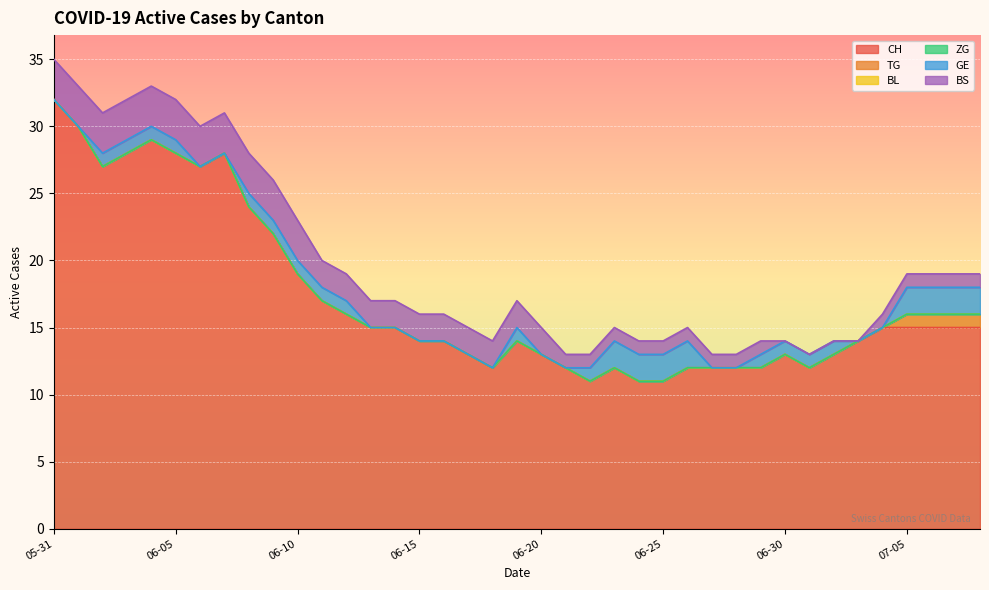

What is the label of the 21st point from the left?

2020-06-20